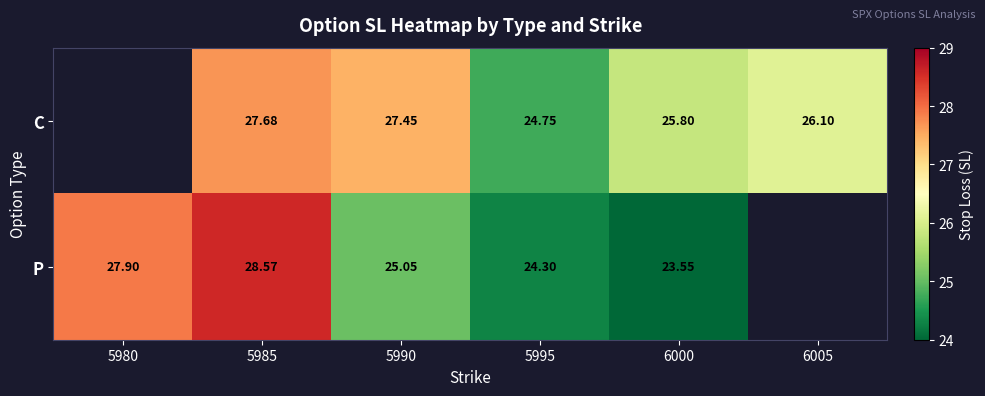

Which series changed the most between 5985 and 5995?

P